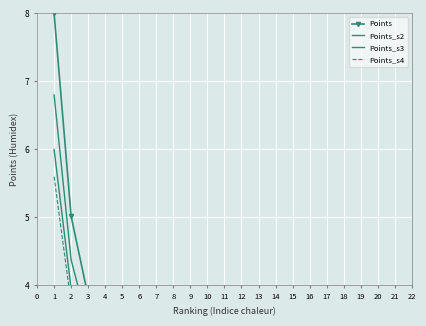

How many lines are shown in the chart?

4